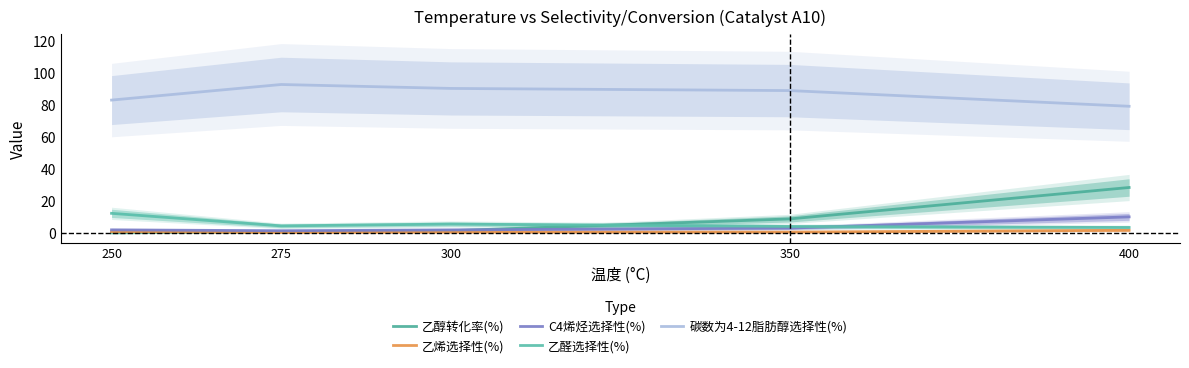

Which series has the widest spread of values?

乙醇转化率(%)